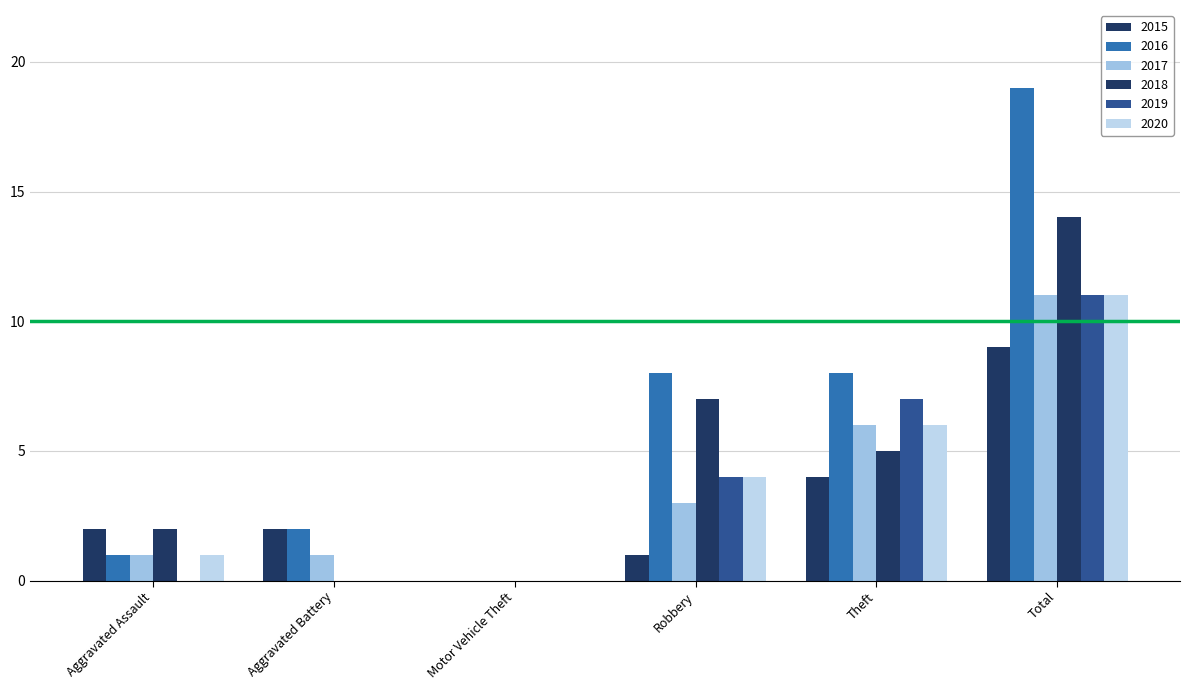

Which series has the largest total across all categories?

2016